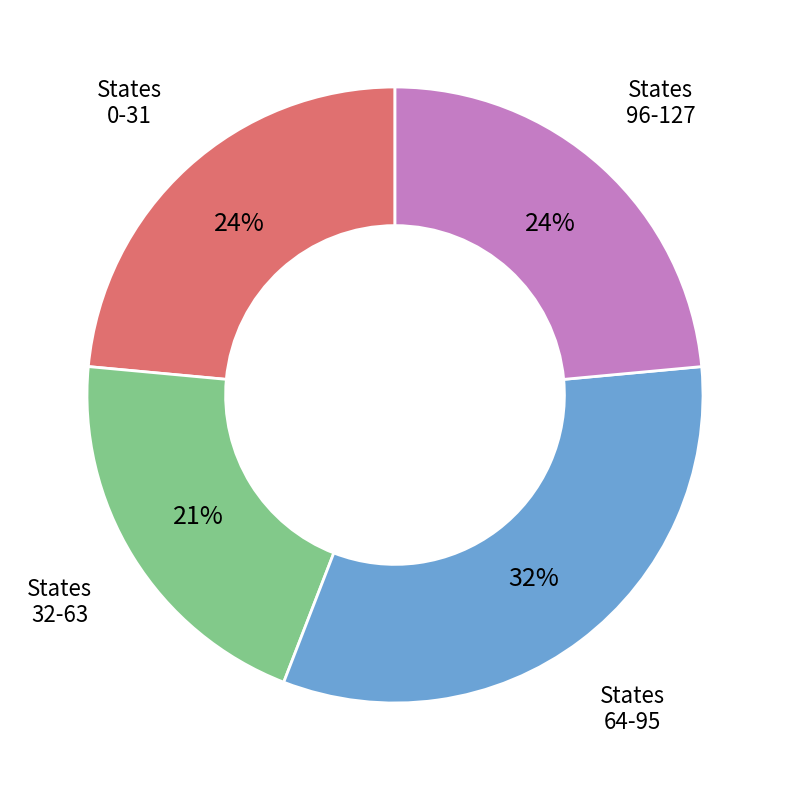

To the nearest percent, what is the average slice percentage?

25%